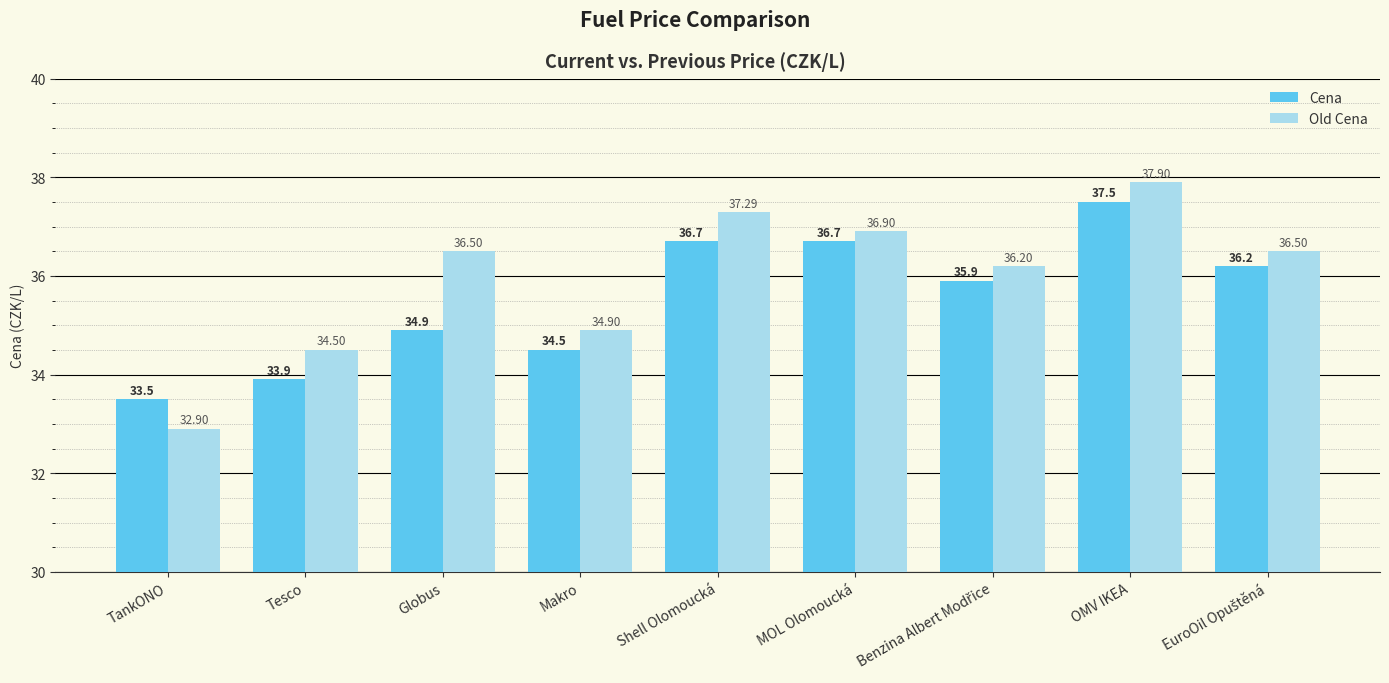

What is the difference between the maximum and minimum values in the Cena series?

4.0